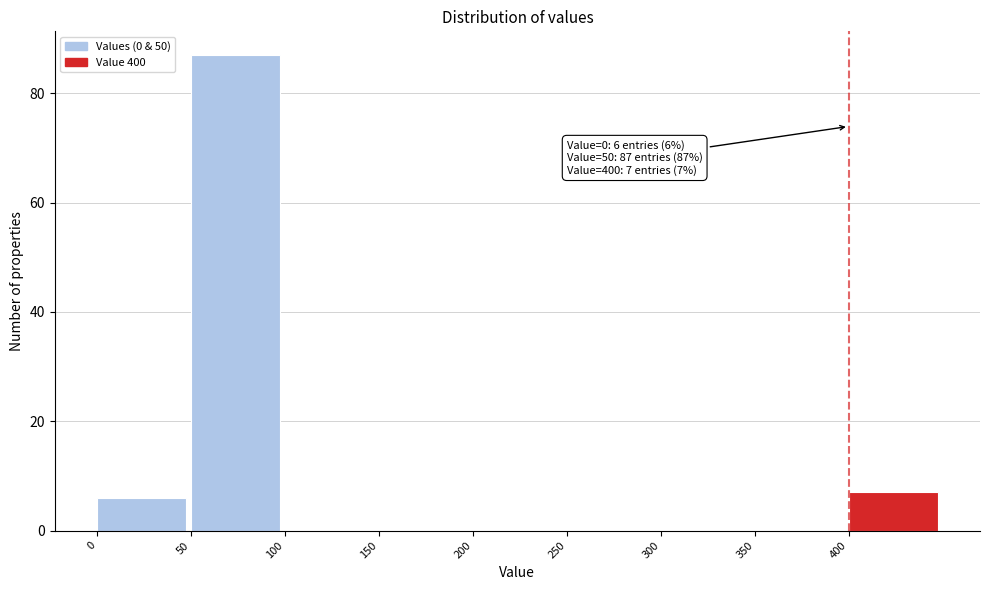

Reading left to right, transcribe all the data shown in this chart.

0=6	50=87	100=0	150=0	200=0	250=0	300=0	350=0	400=7